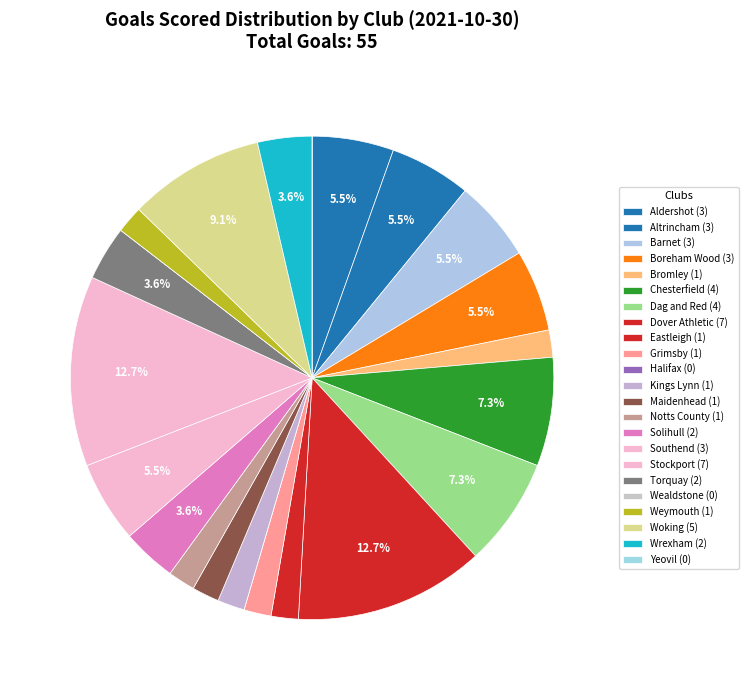

How many slices are in this pie chart?

23